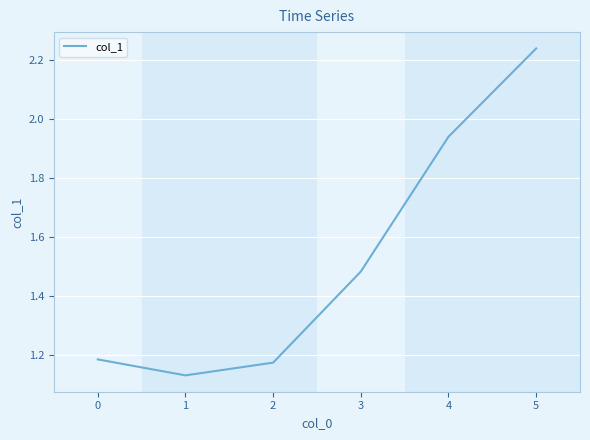

The chart shows a value of 0.3 at 0. True or false?

False